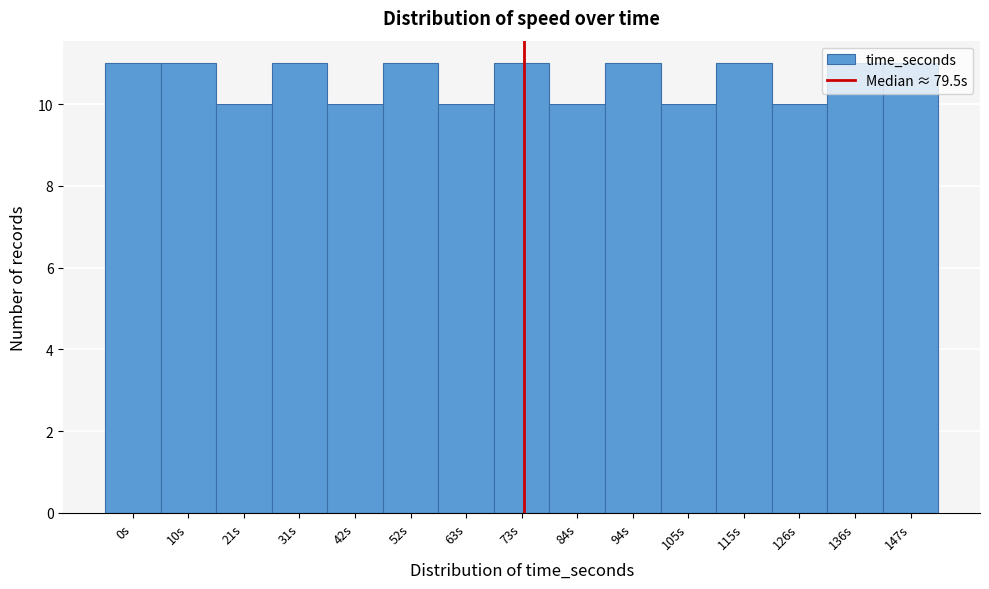

The value at 31s is 15. True or false?

False